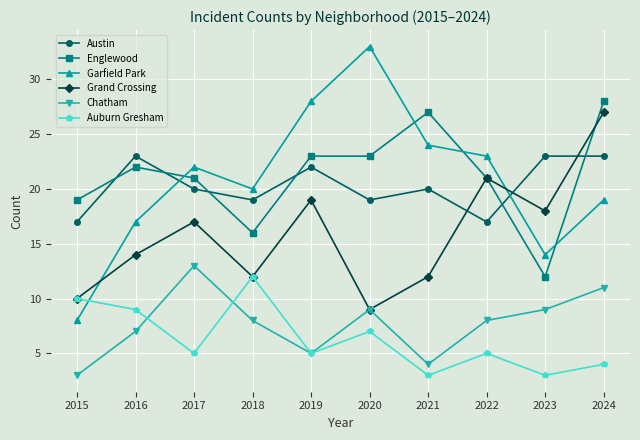

What is the value of the Grand Crossing point at the 7th from the left?

12